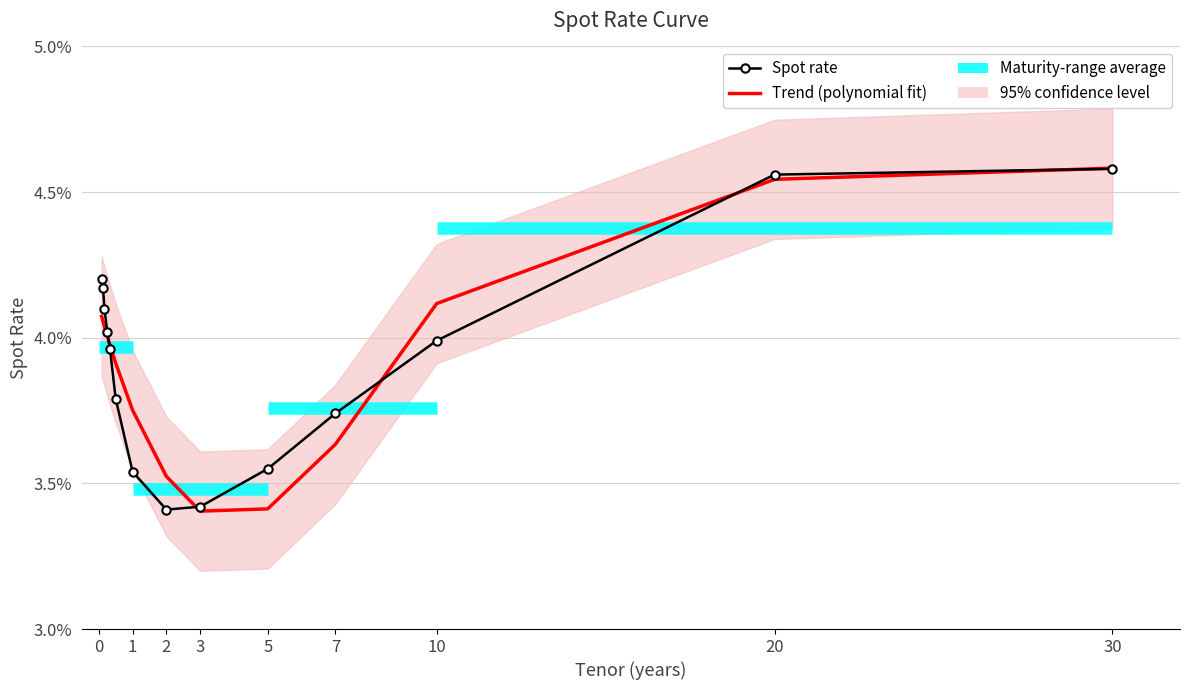

True or false: Trend (polynomial fit) has more than 1 points higher than both neighbors.

False